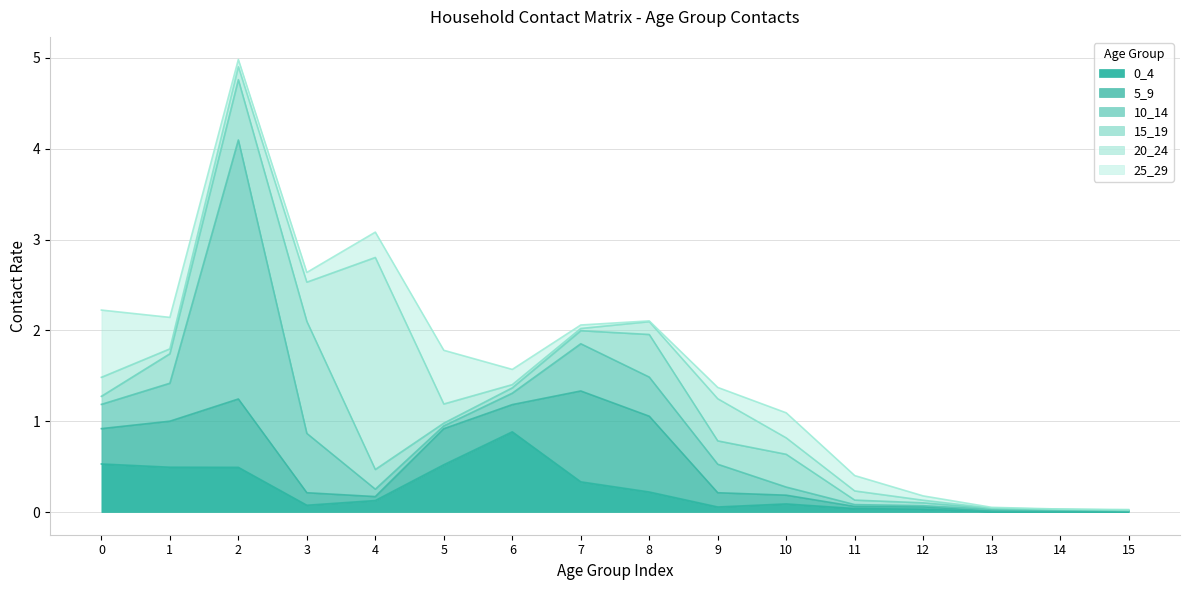

Which label corresponds to the largest value in the chart?

2